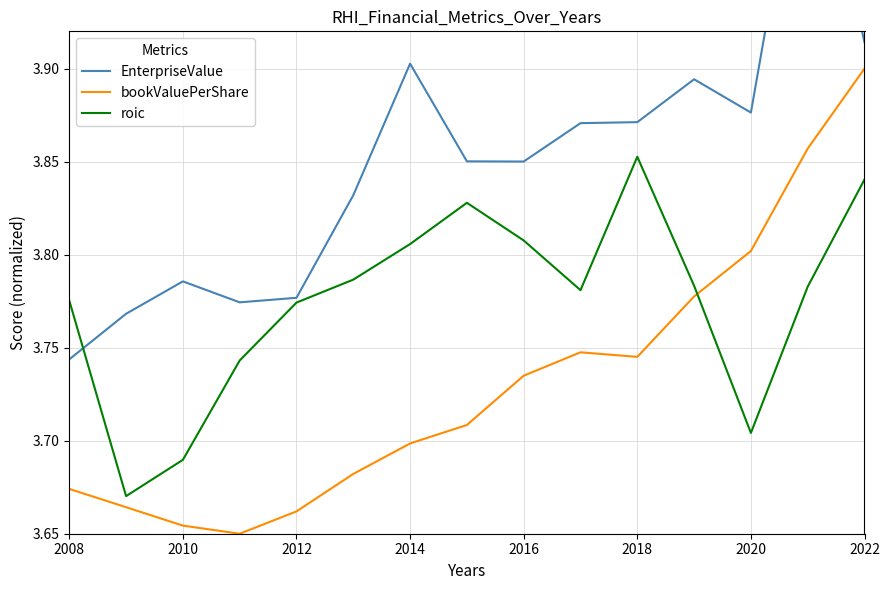

The value of bookValuePerShare at 2016 is 1.6. True or false?

False